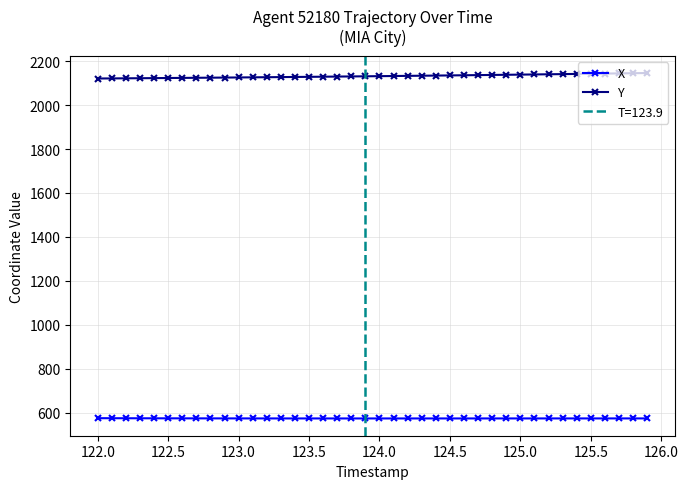

True or false: Y and X intersect in this chart.

False